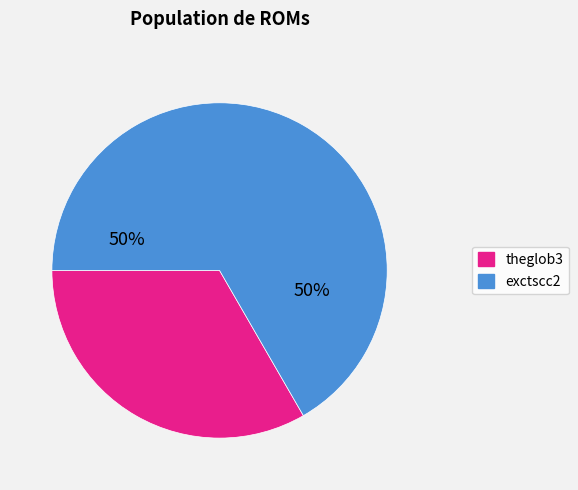

Is it true that theglob3 is 39% of the pie?

False